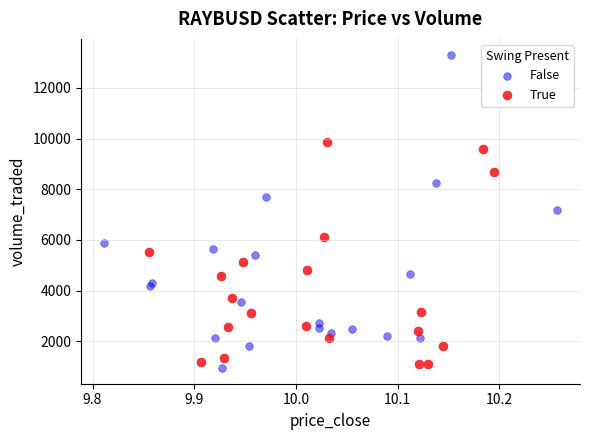

Which series contains the highest Y value?

False